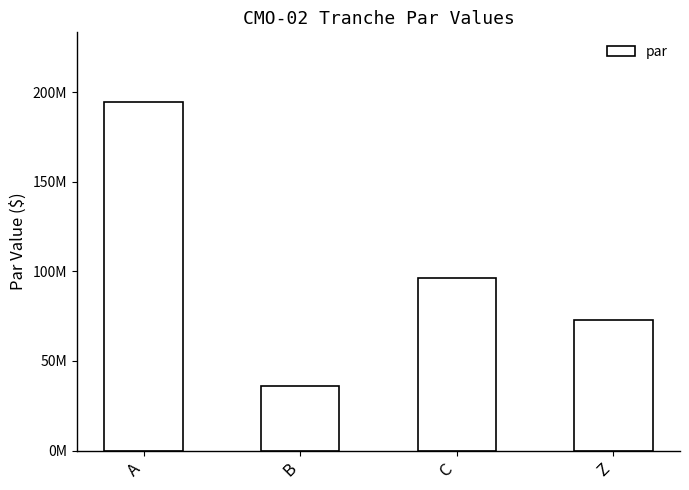

What value does the data have at B?

36000000